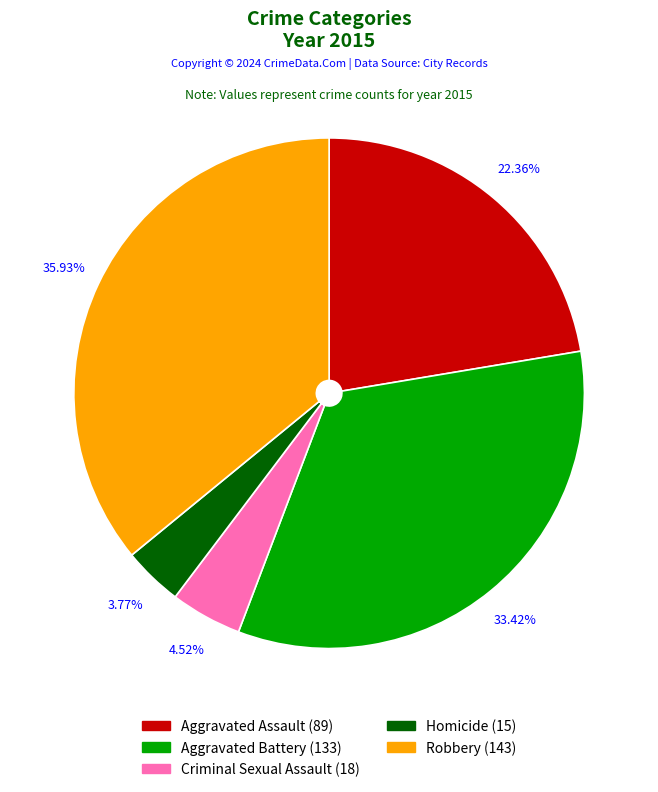

Does any single category account for the majority?

No